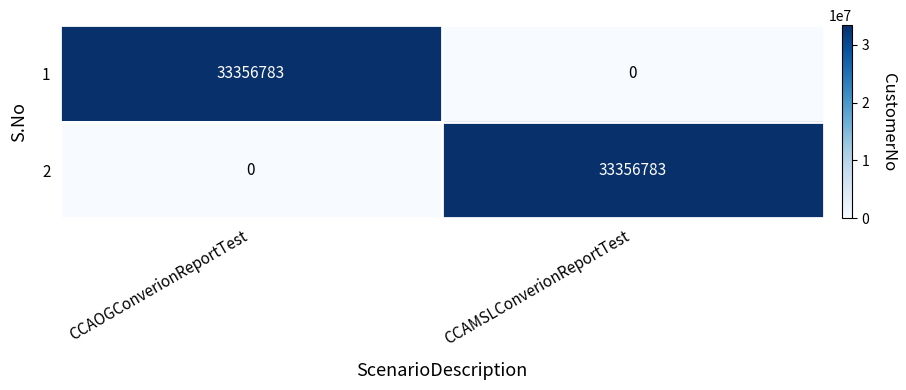

The value of 2 at CCAOGConverionReportTest is -13680551. True or false?

False